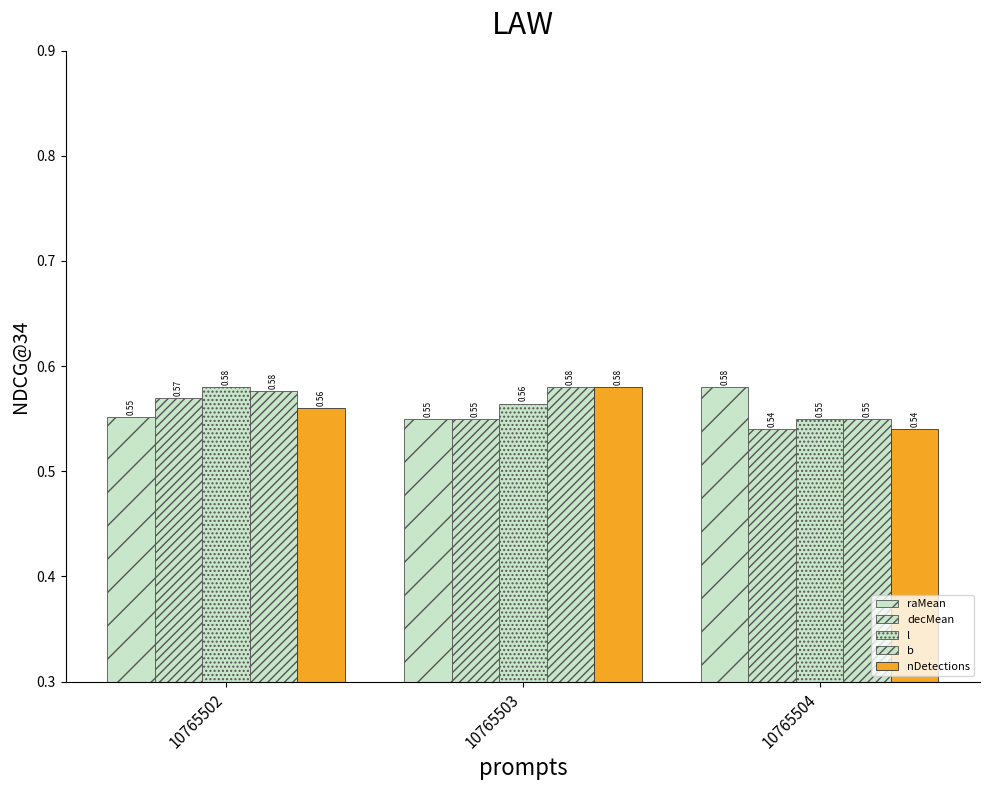

What is the total value across all series at 10765502?

2.8